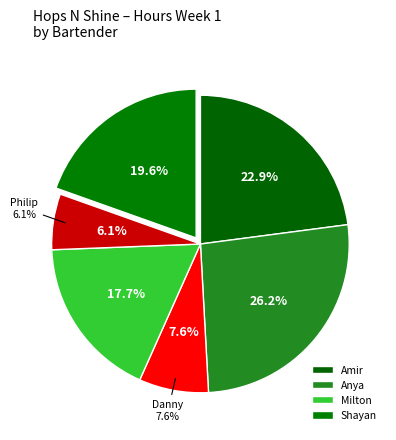

To the nearest percent, what percentage of the pie is Danny?

8%